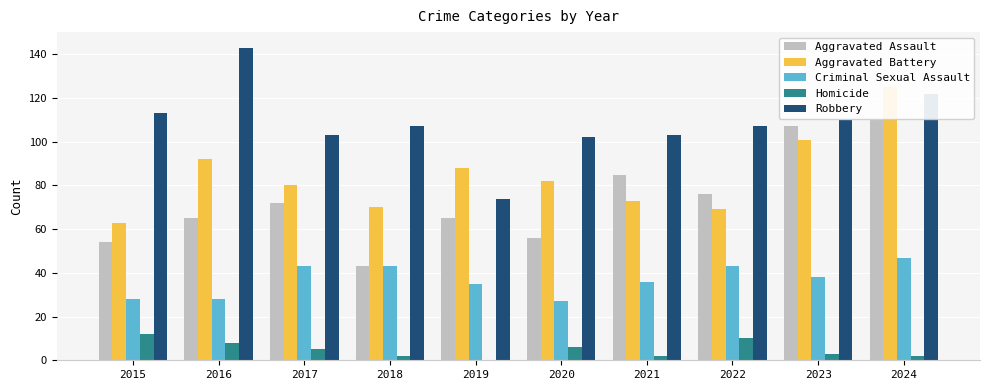

Rank the series at 2019 from lowest to highest value.

Homicide, Criminal Sexual Assault, Aggravated Assault, Robbery, Aggravated Battery